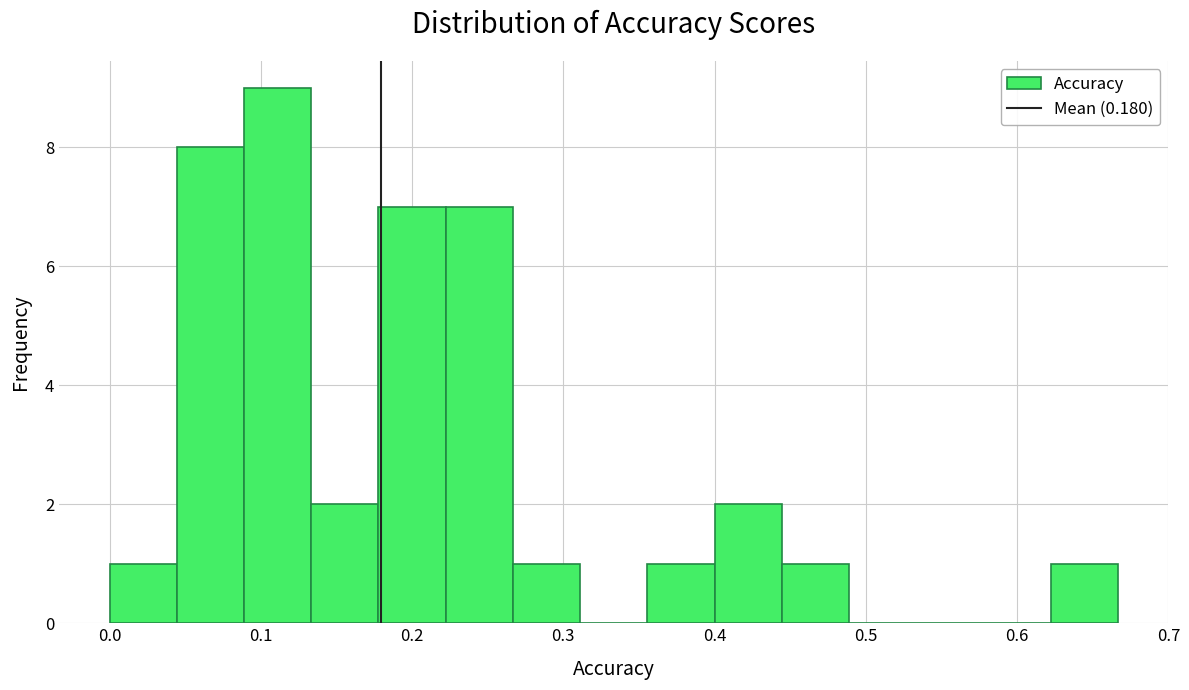

Reading left to right, transcribe this chart: for each bar, give the range it covers on the x-axis and its height. Neither the bar edges nor the heights are printed on the chart, so give them approximately, as read against the axes.

0.00 to 0.04: 1
0.04 to 0.09: 8
0.09 to 0.13: 9
0.13 to 0.18: 2
0.18 to 0.22: 7
0.22 to 0.27: 7
0.27 to 0.31: 1
0.31 to 0.36: 0
0.36 to 0.40: 1
0.40 to 0.44: 2
0.44 to 0.49: 1
0.49 to 0.53: 0
0.53 to 0.58: 0
0.58 to 0.62: 0
0.62 to 0.67: 1